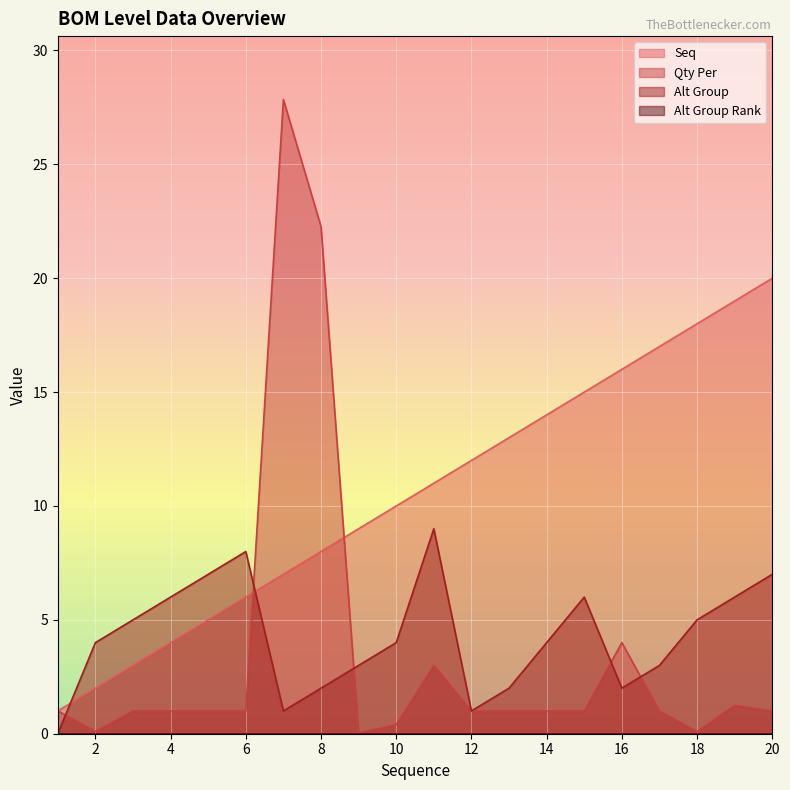

Is the value of Seq at 16 greater than the value of Qty Per at 4?

Yes